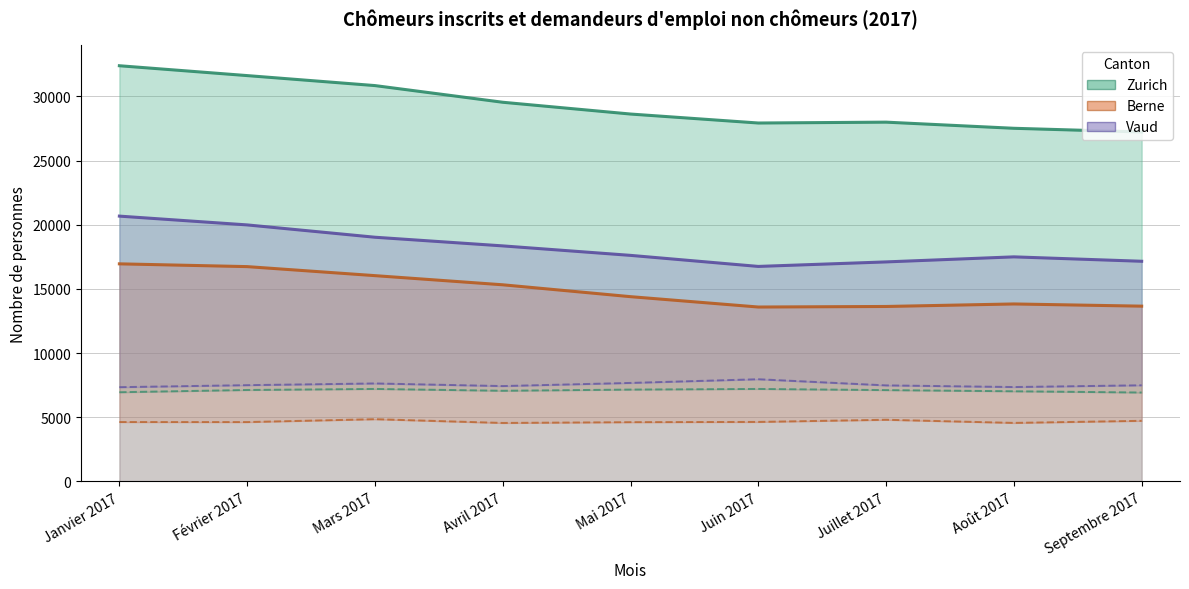

What is the difference between the highest and lowest values at Mai 2017?

3056